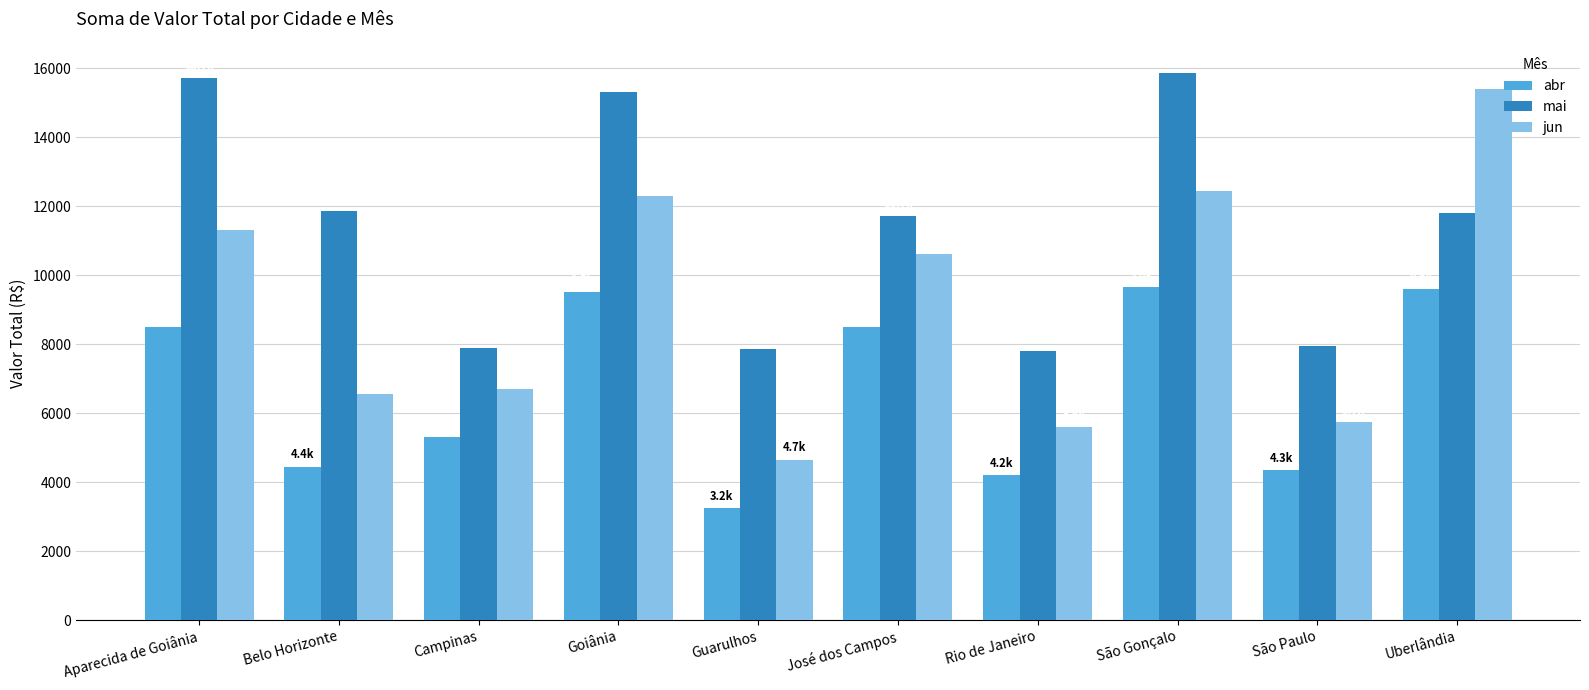

The value of jun at Guarulhos is 3210.9. True or false?

False